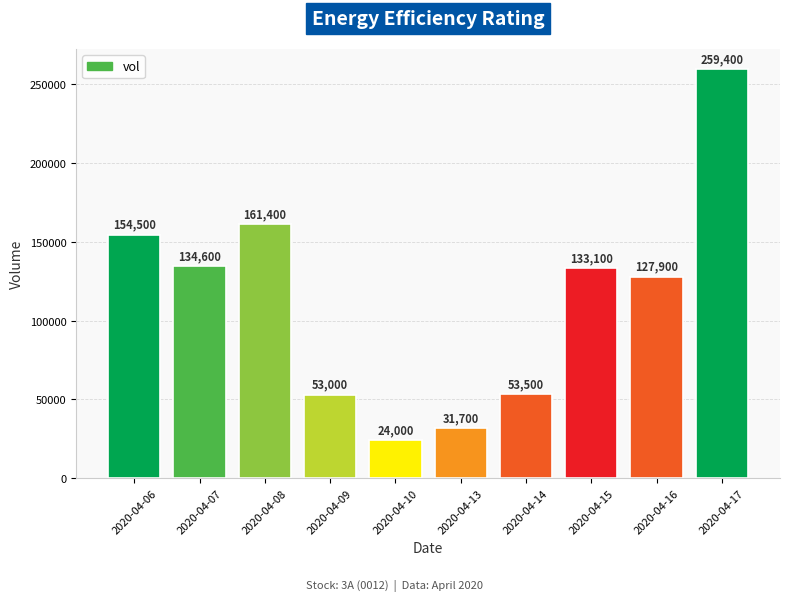

At which label does the data first exceed 133100?

2020-04-06